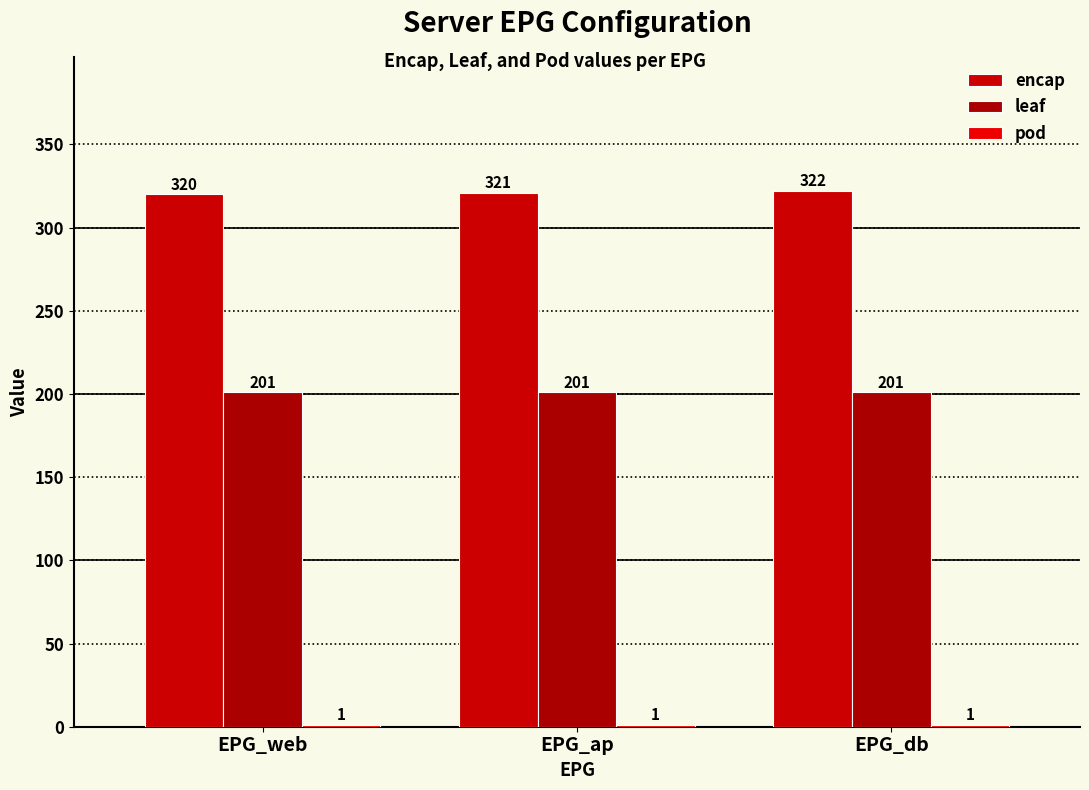

What is the smallest value displayed?

1